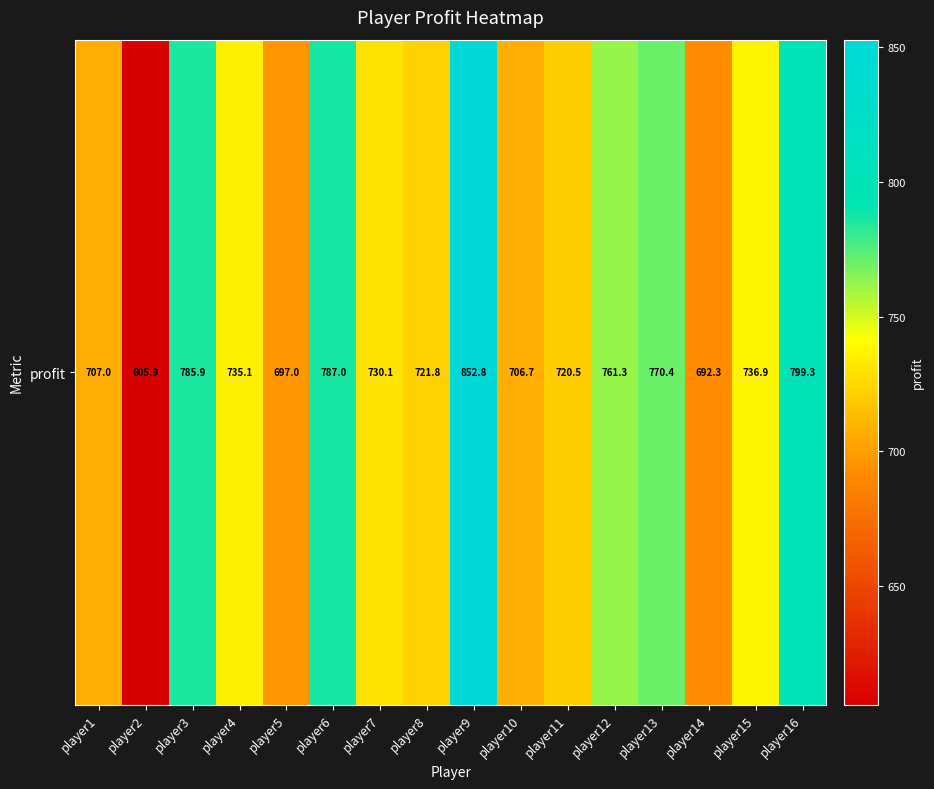

How many data points are above 735?

8